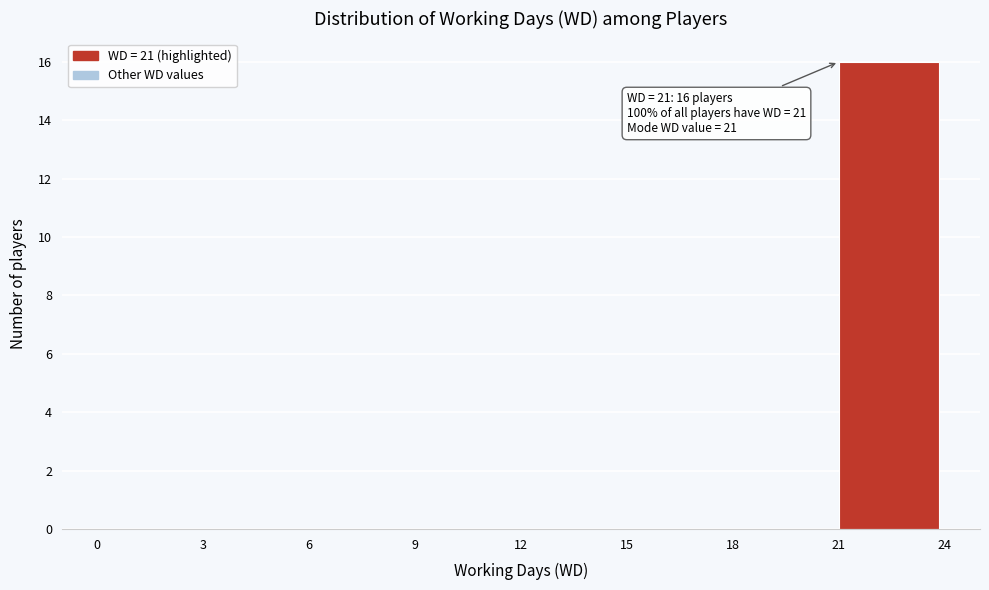

Which range on the x-axis has the tallest bar?

21 to 24